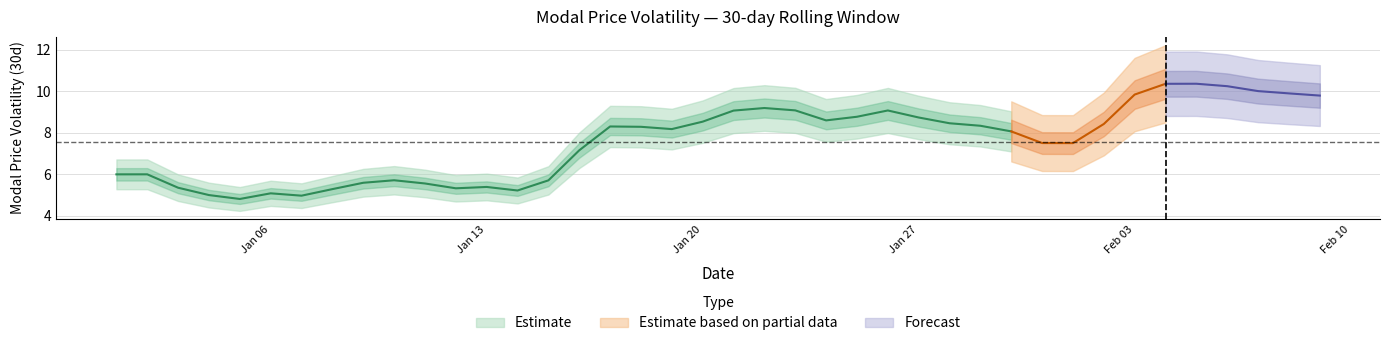

What is the value of the 29th point from the left?

8.3